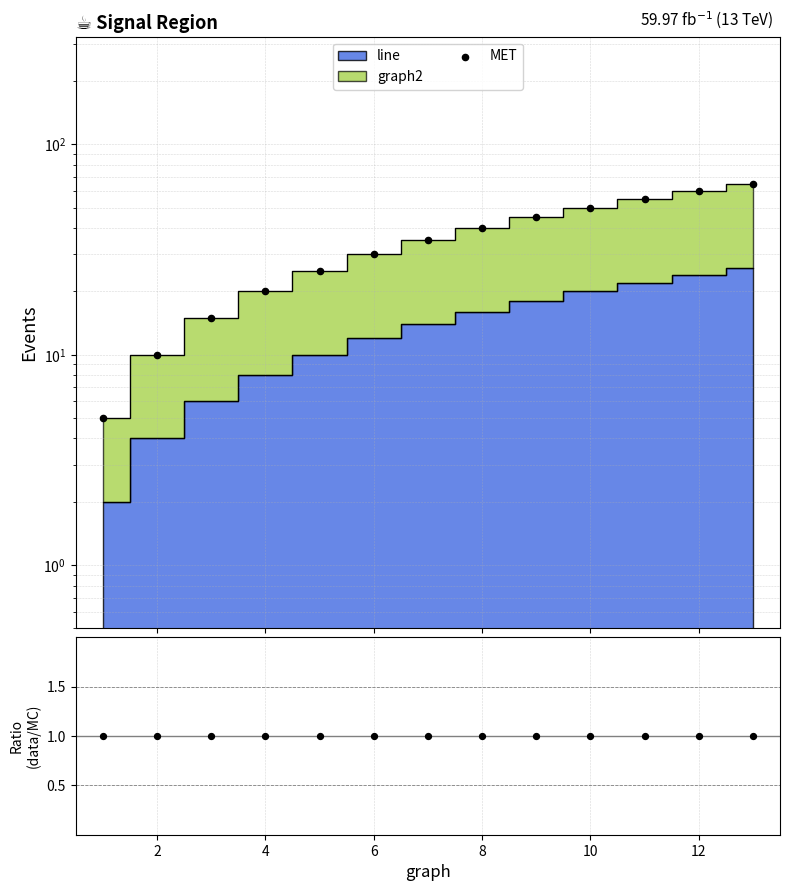

Which has a higher value, 12 or 4?

12